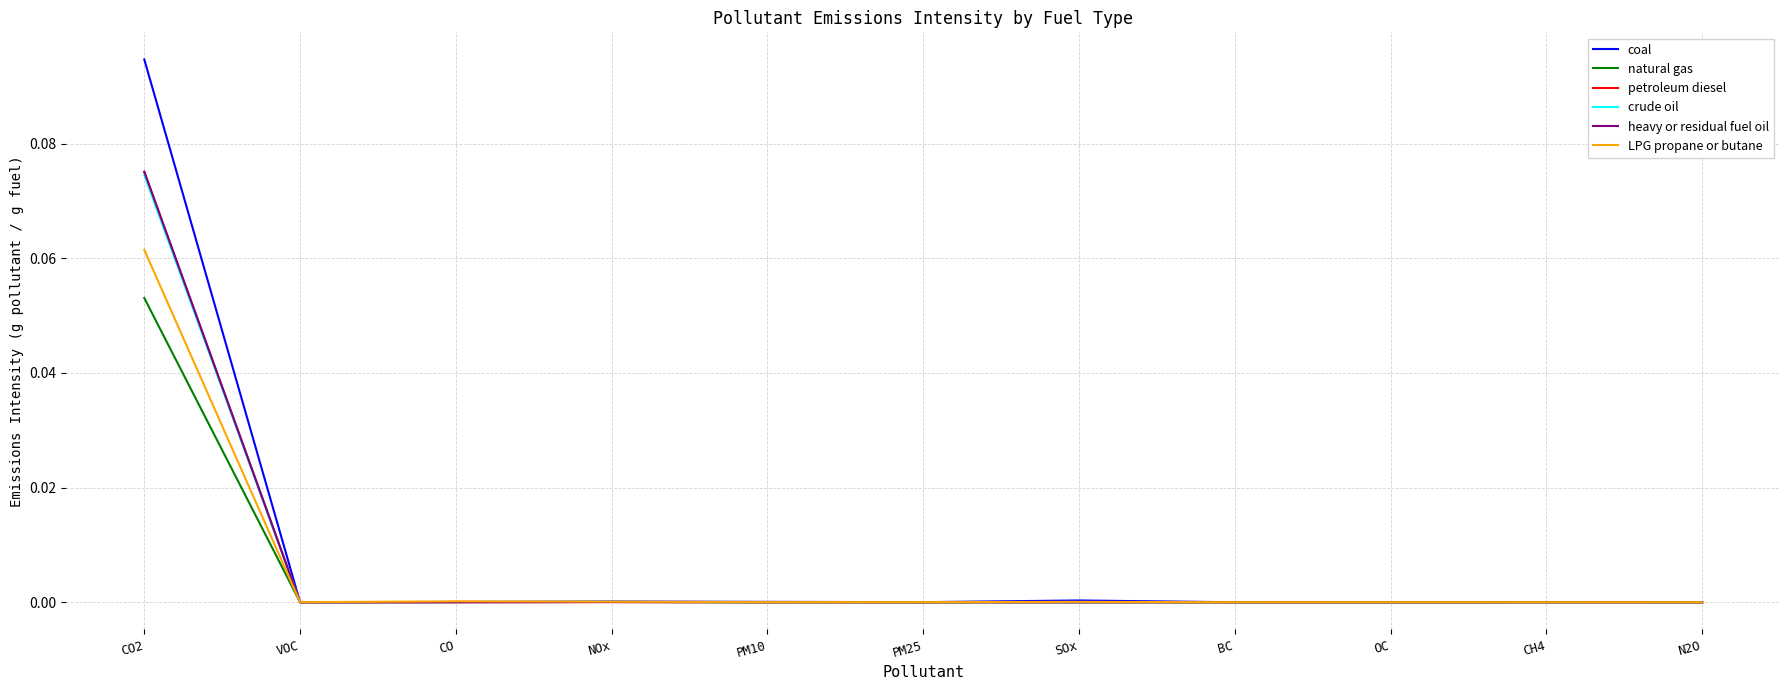

Which category has the highest value across all series?

CO2